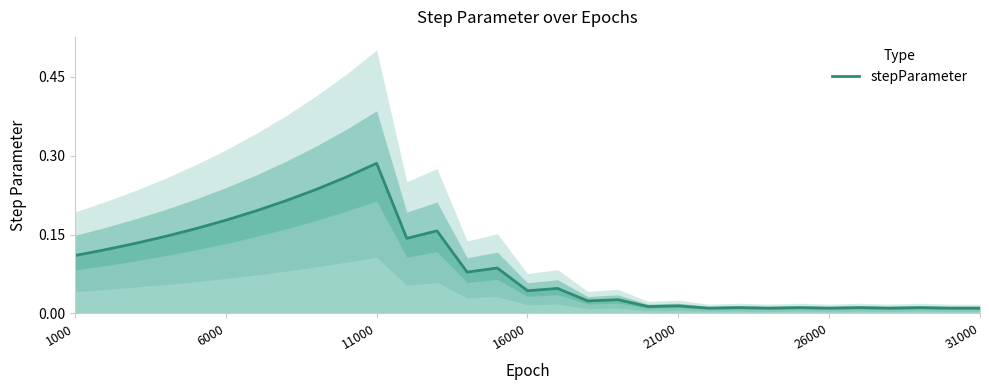

Which category has the highest value in the stepParameter series?

11000